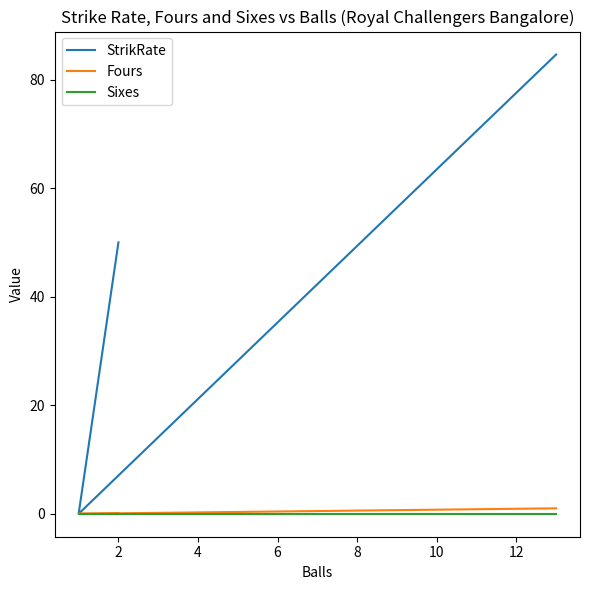

Is the value of Fours at 4 greater than the value of StrikRate at 2?

No